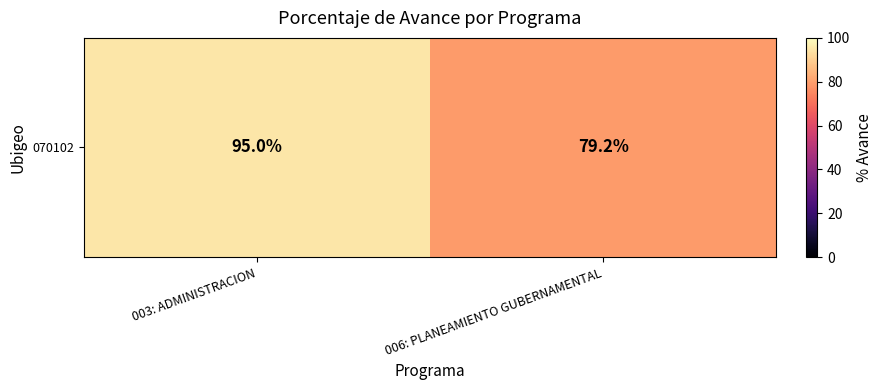

Approximately how many times larger is the value at 006: PLANEAMIENTO GUBERNAMENTAL compared to 003: ADMINISTRACION?

0.8